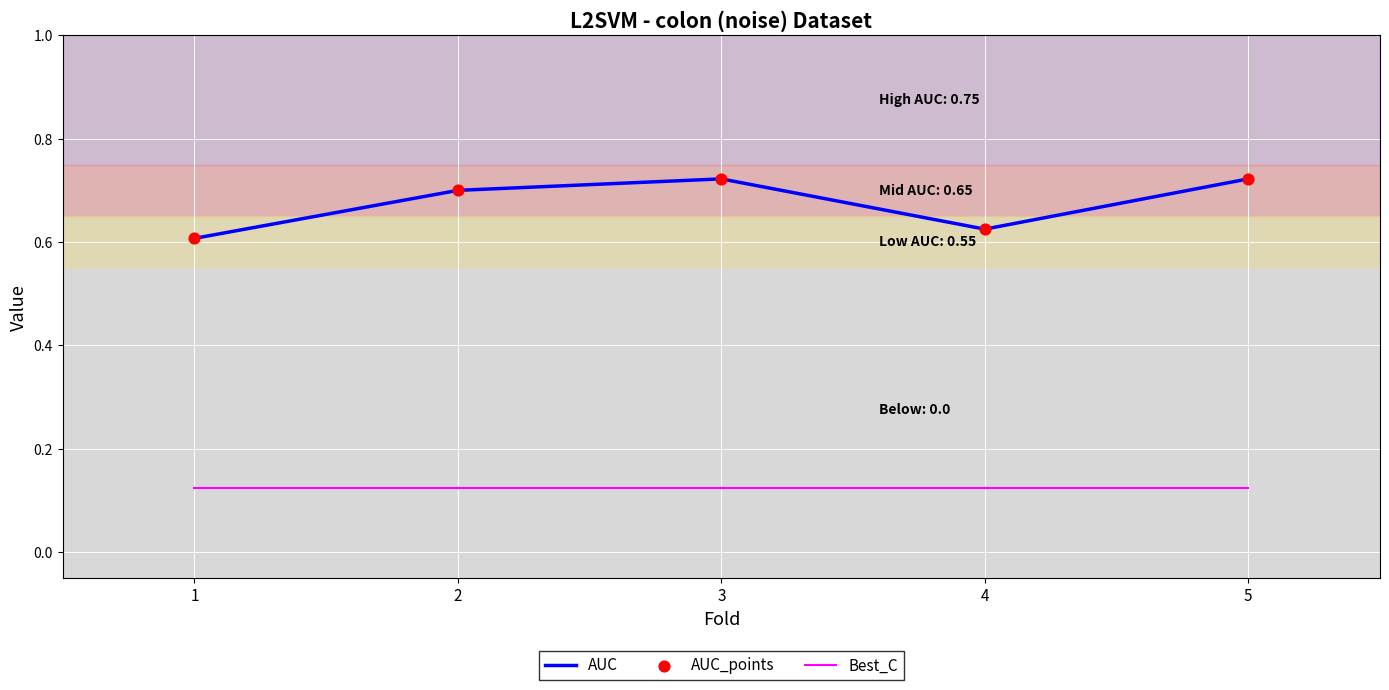

Which series has the largest total across all categories?

AUC